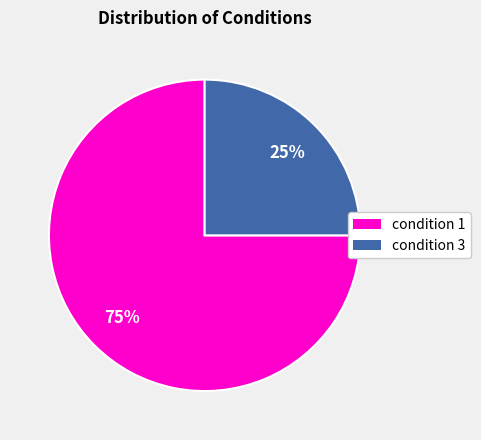

To the nearest percent, what portion does condition 1 represent?

75%